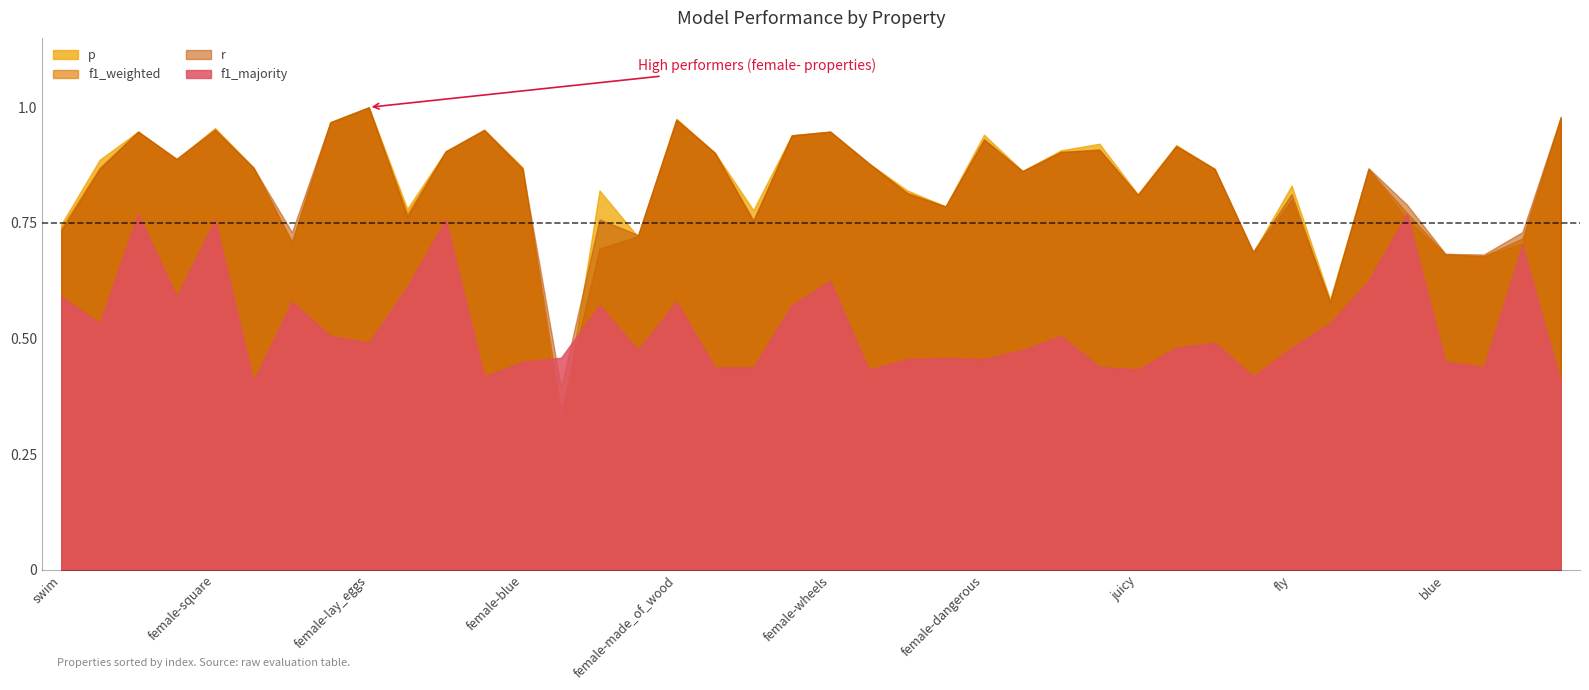

The f1_majority series shows 0.8 at female-swim. True or false?

False